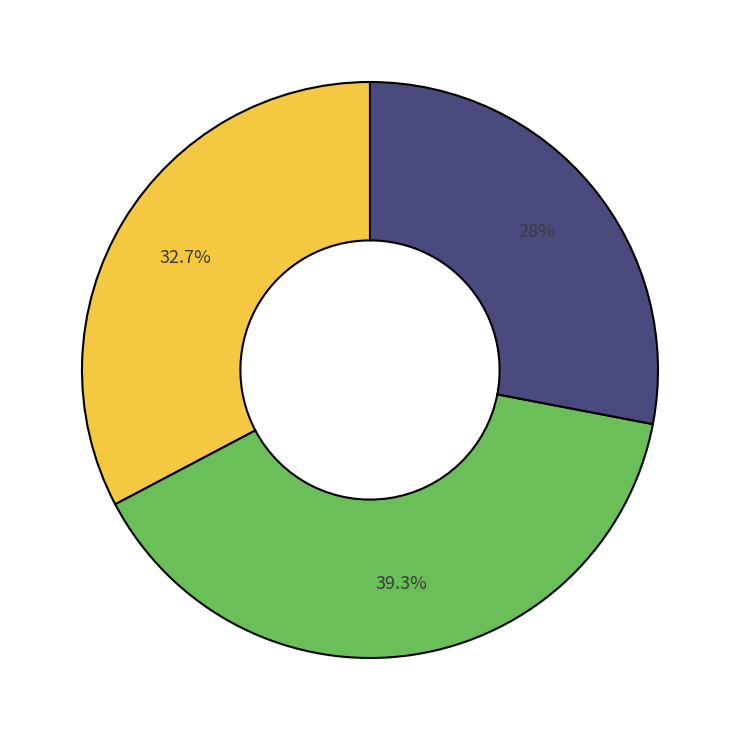

Is there any slice that represents more than half of the pie?

No